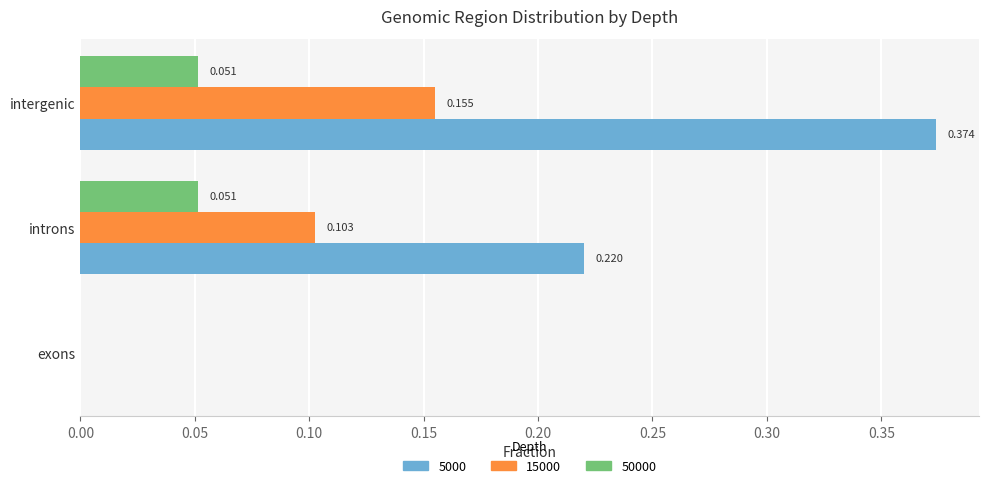

Is the value of 15000 at intergenic greater than the value of 50000 at exons?

Yes